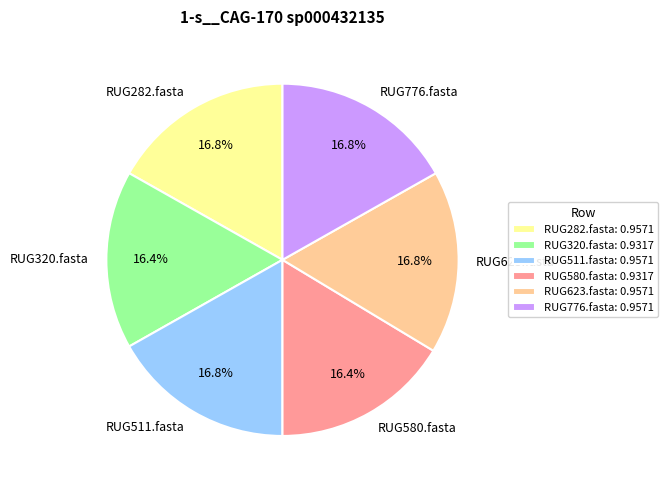

How many segments does this pie chart have?

6